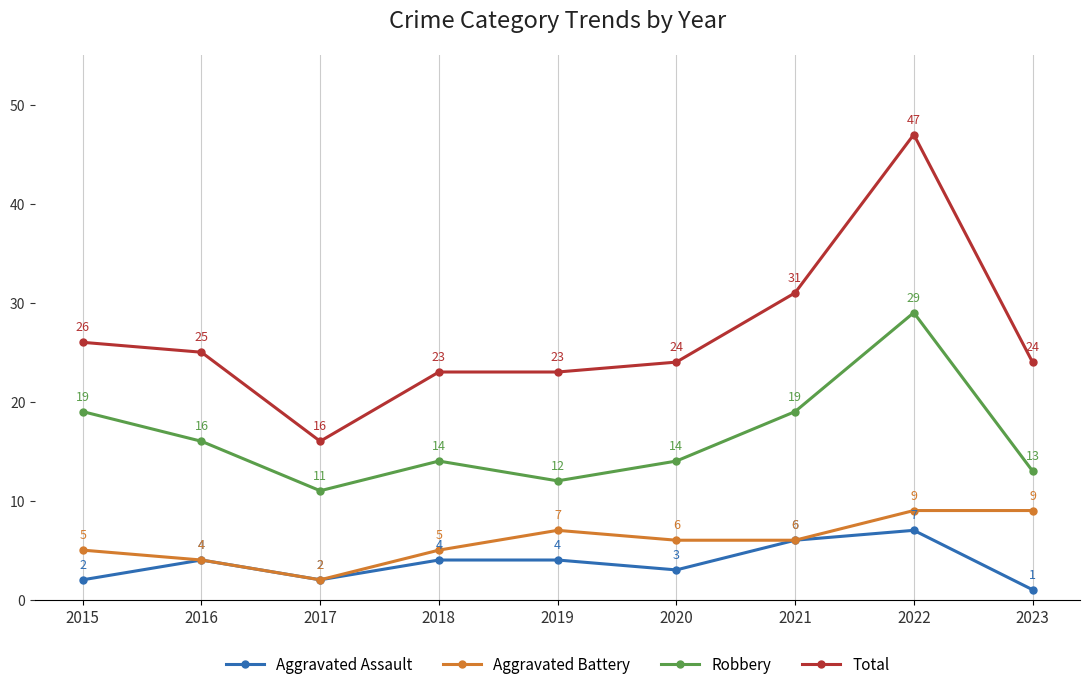

Where is the first local minimum for Total?

2017